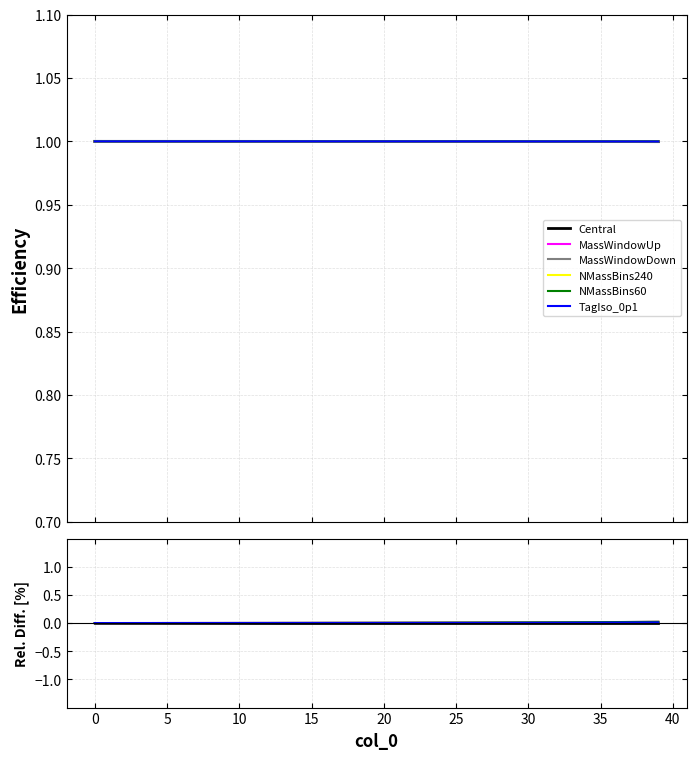

Which has a higher value, 15 or 26?

15